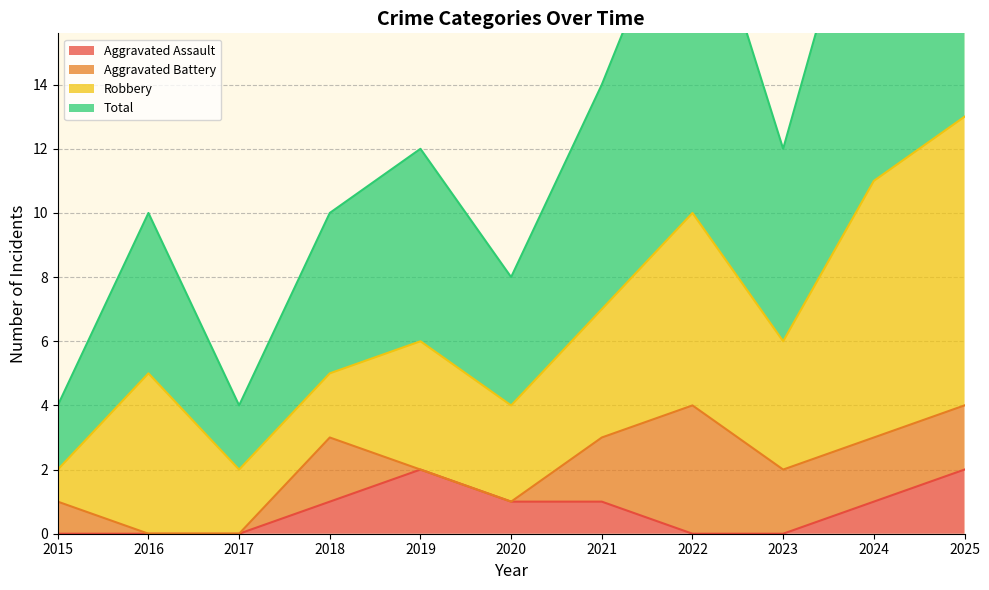

Is it true that Aggravated Assault equals -1 at 2022?

False